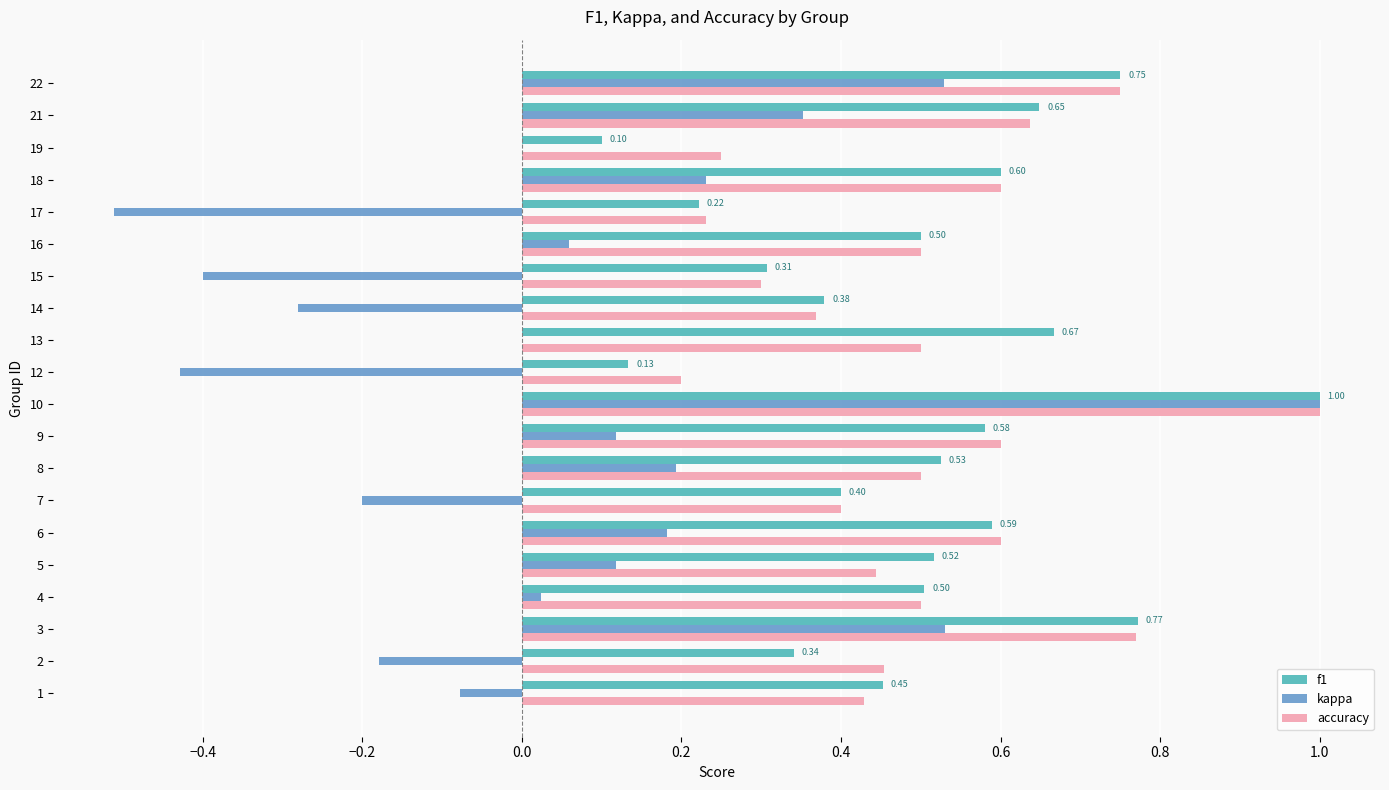

At which category is the sum across all series the highest?

10